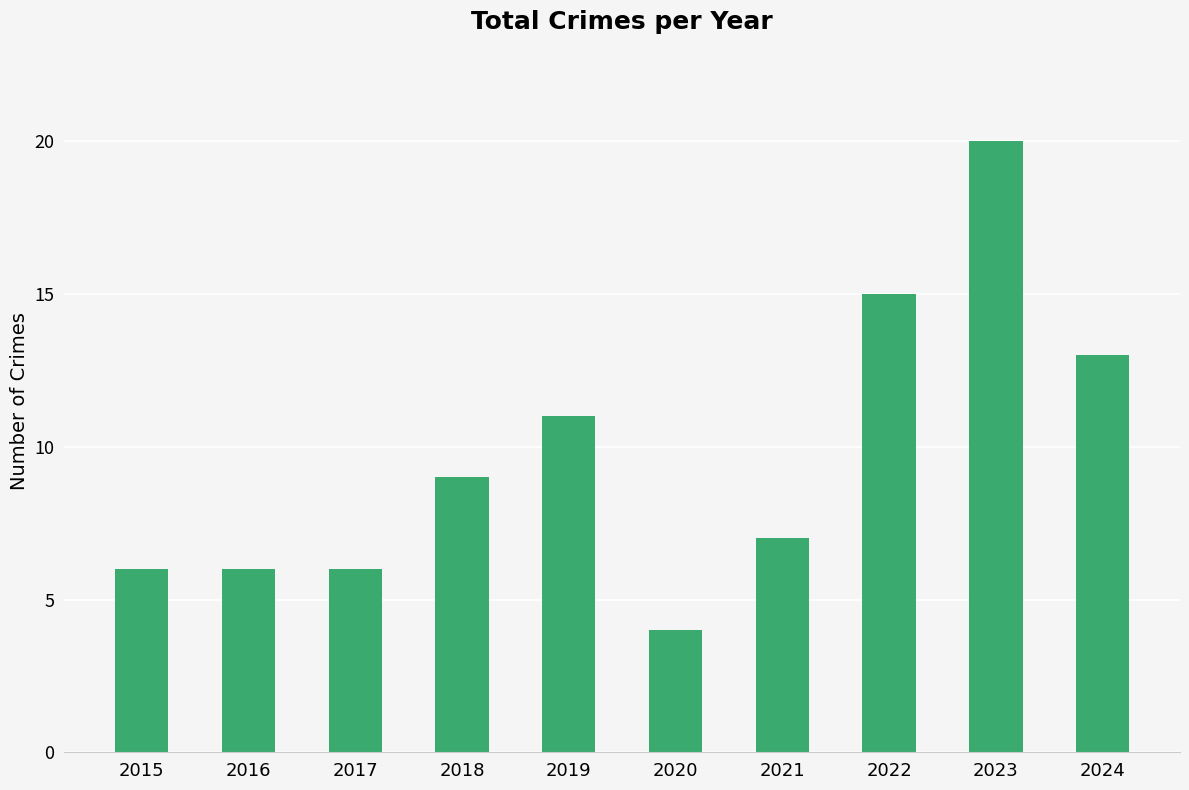

What is the greatest value displayed?

20